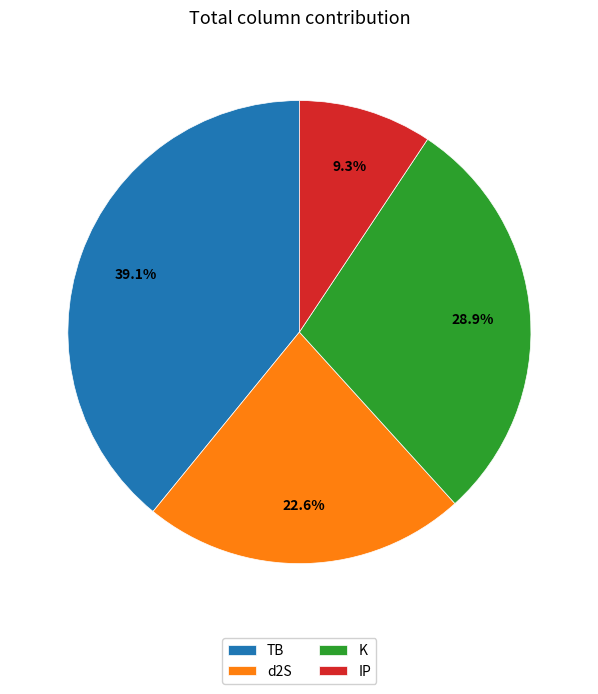

Rank the categories by value from lowest to highest.

IP, d2S, K, TB